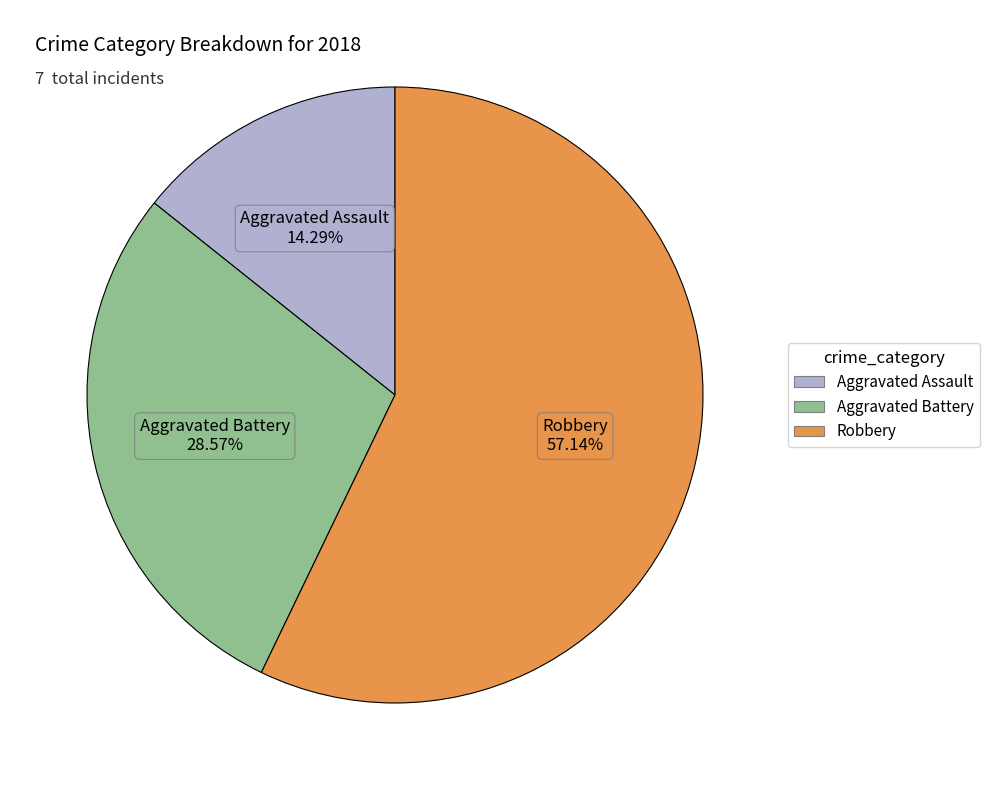

Is there a majority slice in this chart?

Yes